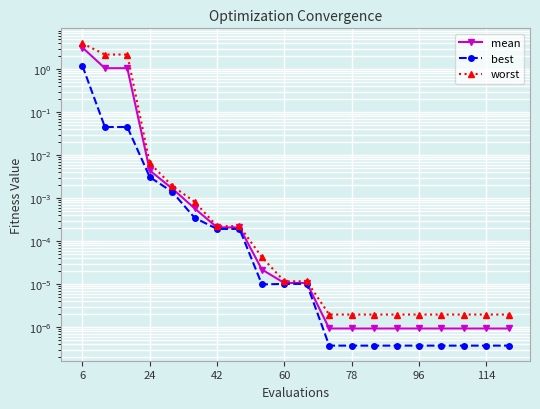

List the series in order of their peak value, highest first.

worst, mean, best